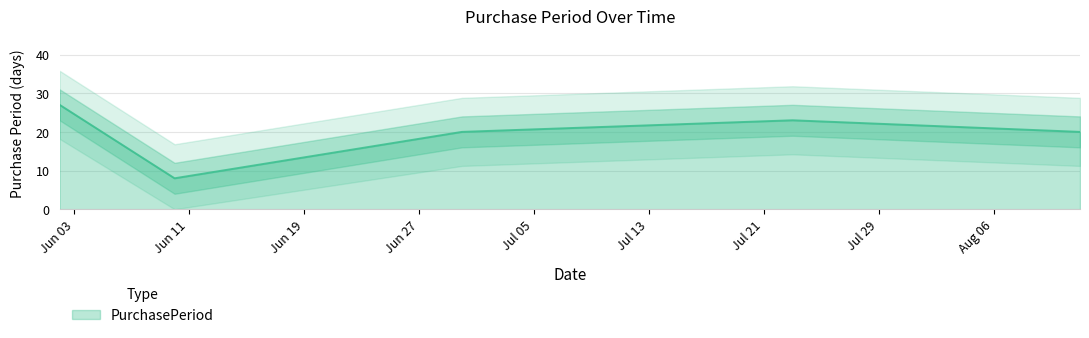

Reading left to right, what are all the values shown in this chart?

27	8	20	23	20